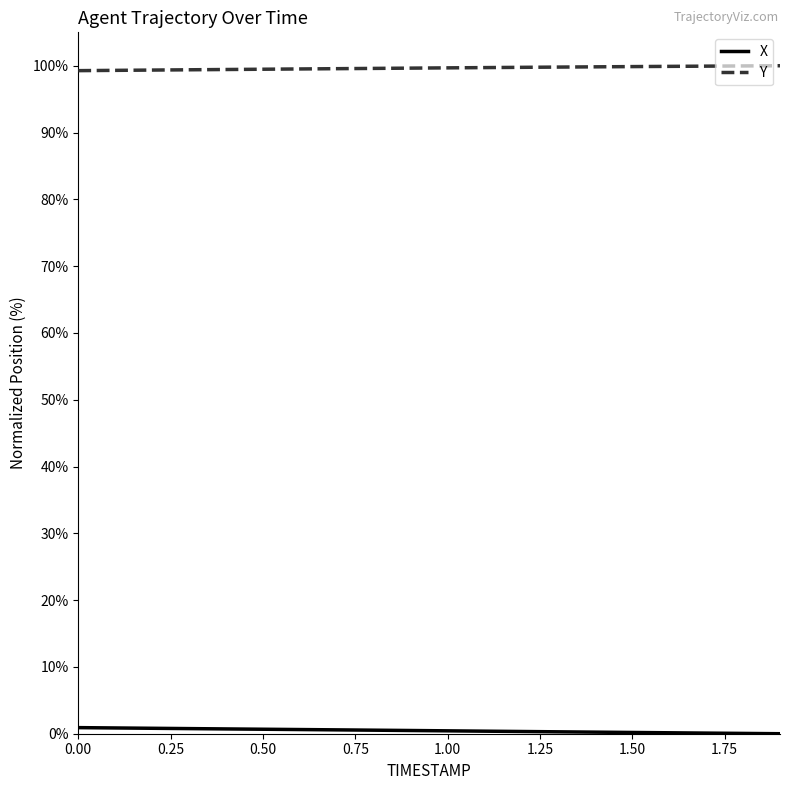

Does the chart have visible grid lines?

No